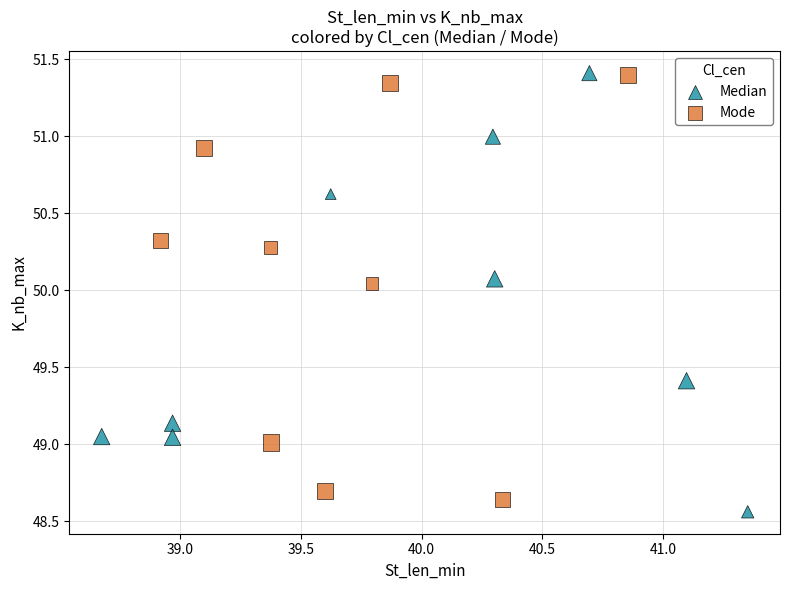

What are all the series names shown in the legend?

Median, Mode